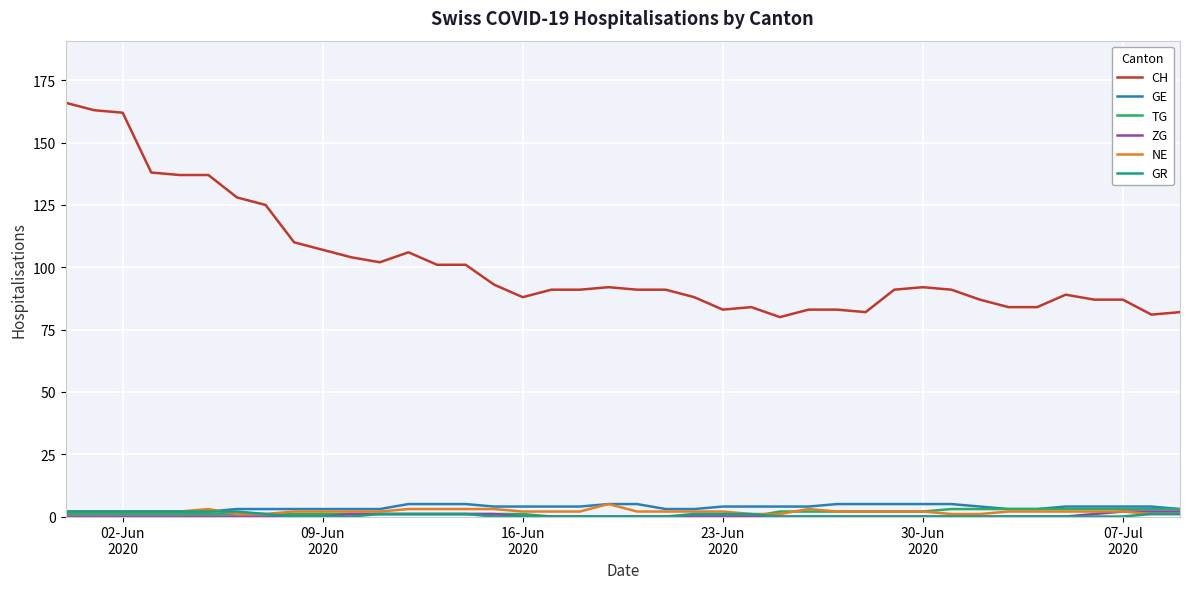

Which series has the largest total across all categories?

CH